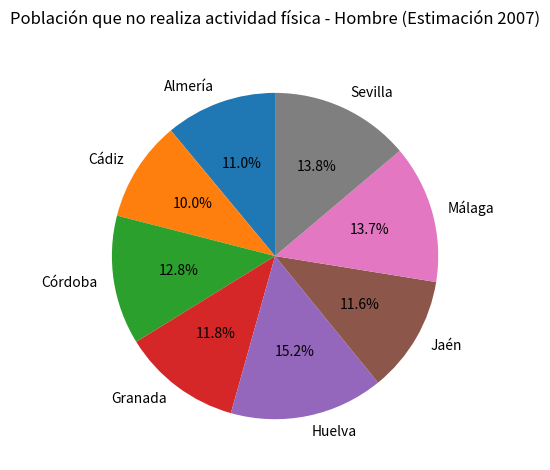

What percentage is the Huelva slice, to the nearest percent?

15%